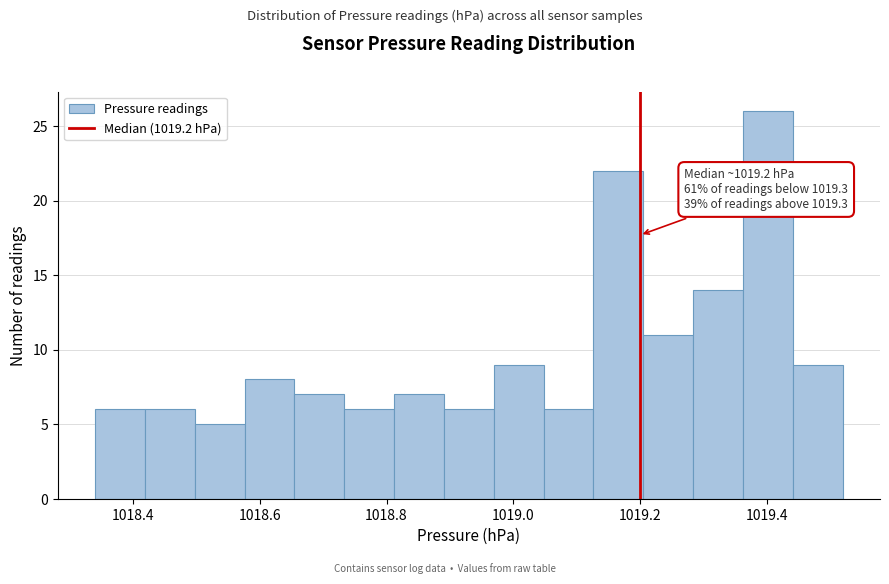

Read against the x-axis, roughly where is the centre of the tallest bar?

1019.40